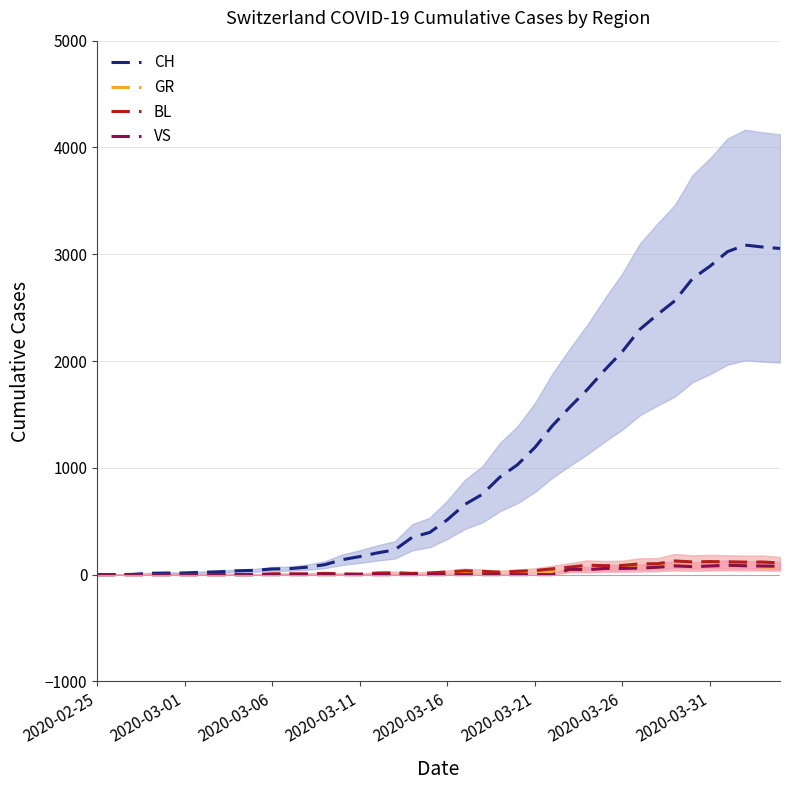

Which series has the largest total across all categories?

CH